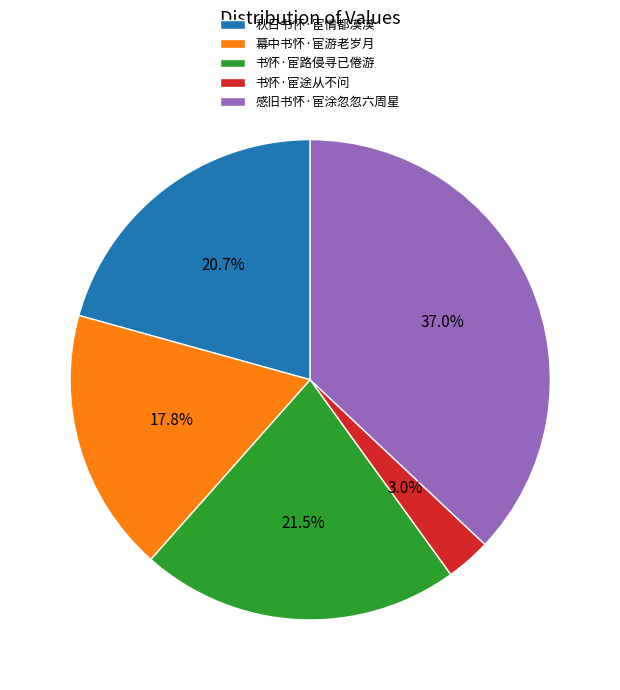

Is there a majority slice in this chart?

No